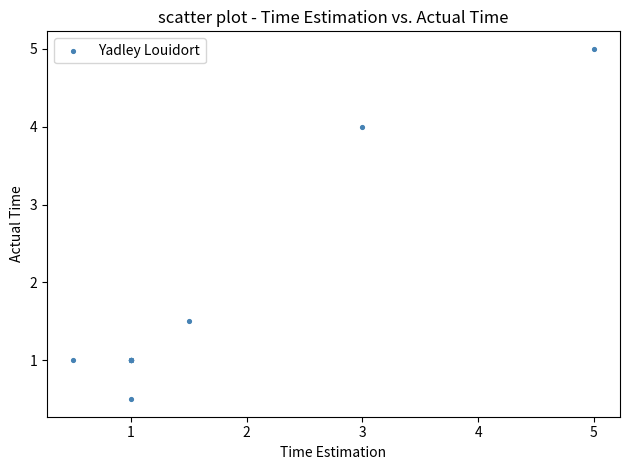

What Y value in the scatter plot is closest to 2?

1.5